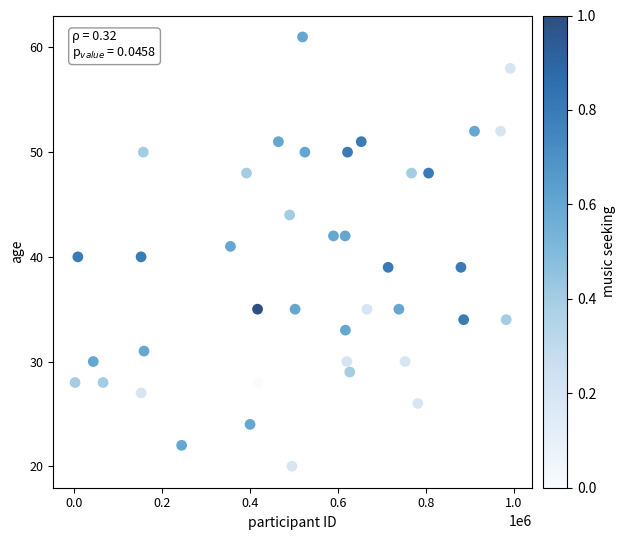

What is the range of Y values (max minus min)?

41